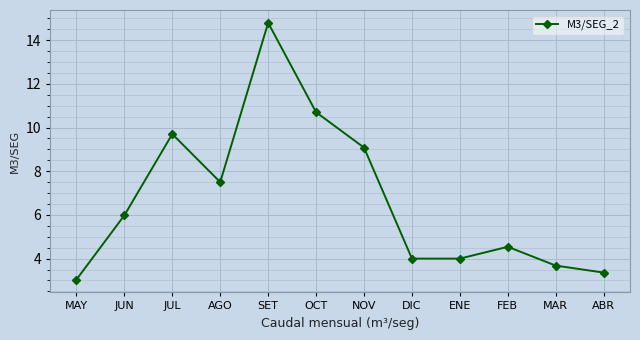

True or false: the data shows 10.7 at OCT.

True